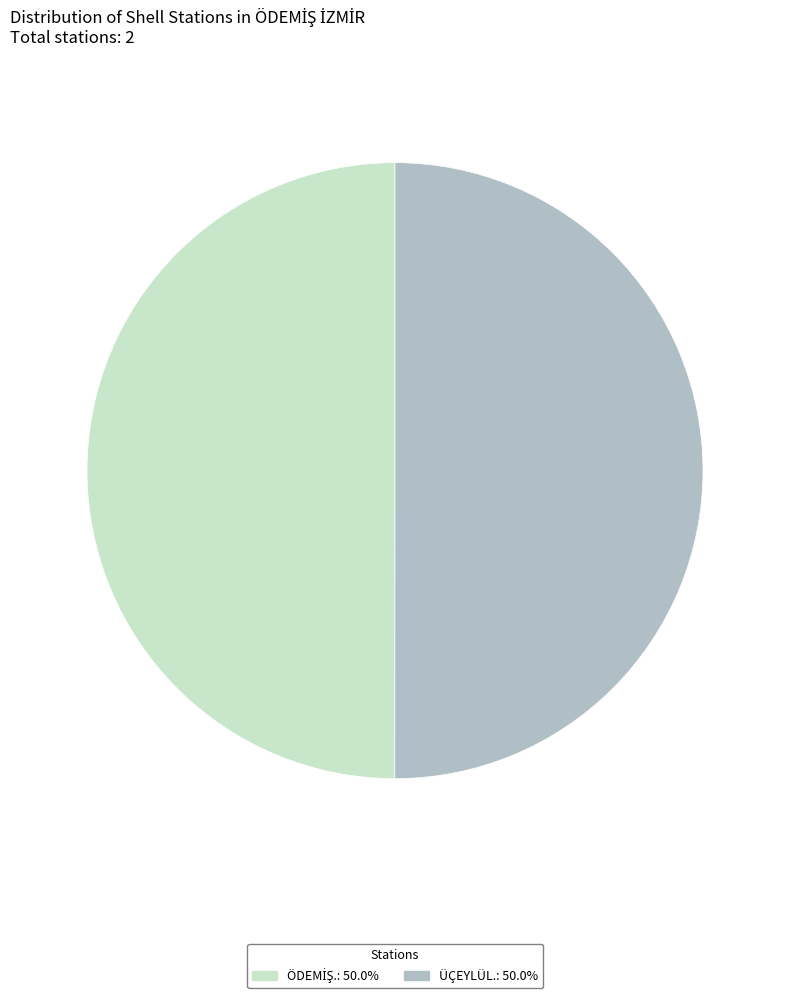

Is it true that ÖDEMİŞ. is 43% of the pie?

False